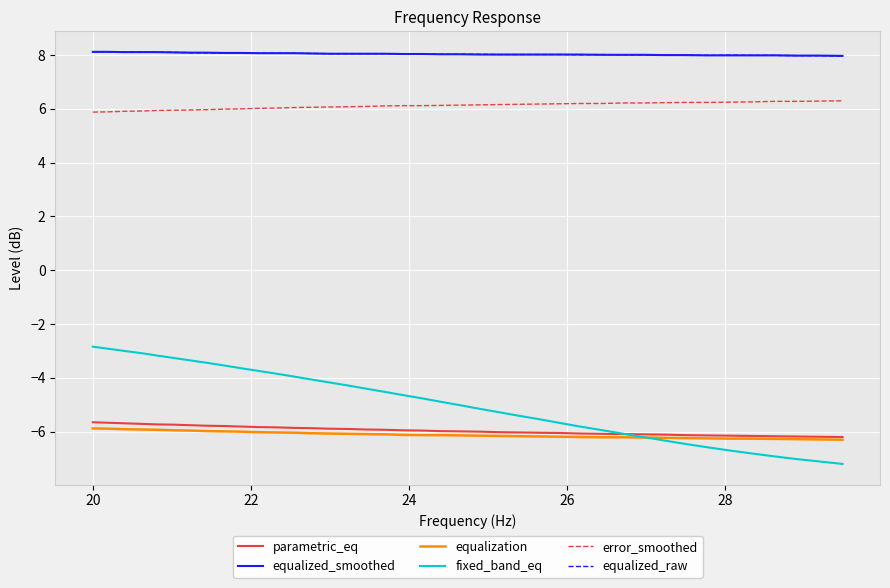

Which series has the largest range (max minus min)?

fixed_band_eq